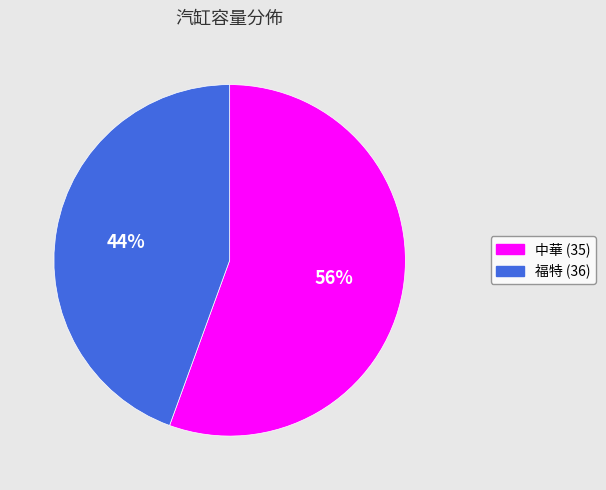

Count the number of slices in the pie.

2